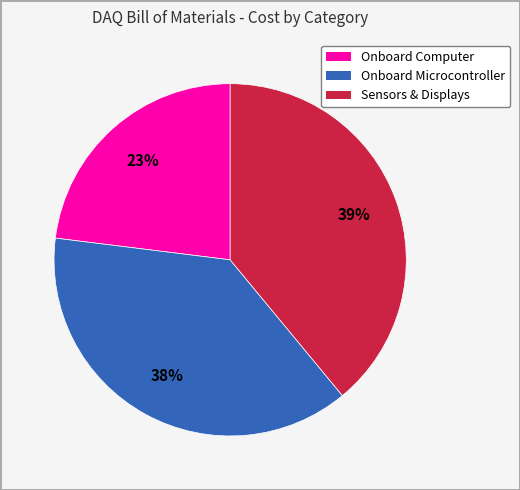

How many slices are in this pie chart?

3